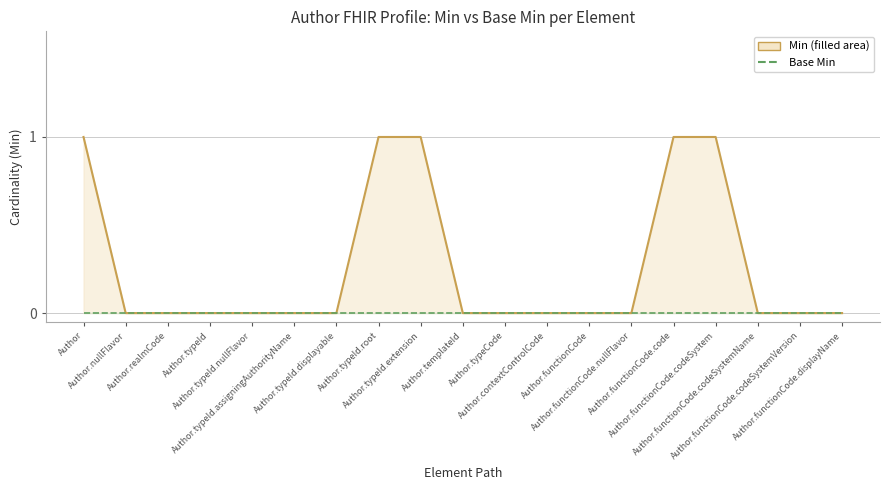

True or false: Min (line) has a value of 0 at Author.typeId.root.

False